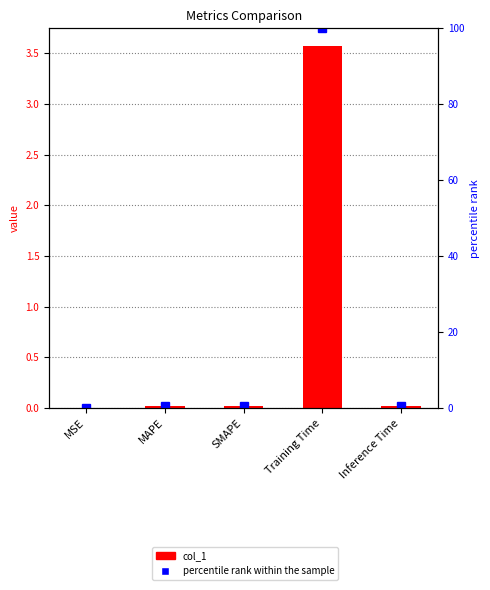

Rank the series by their maximum value, from highest to lowest.

percentile rank within the sample, col_1